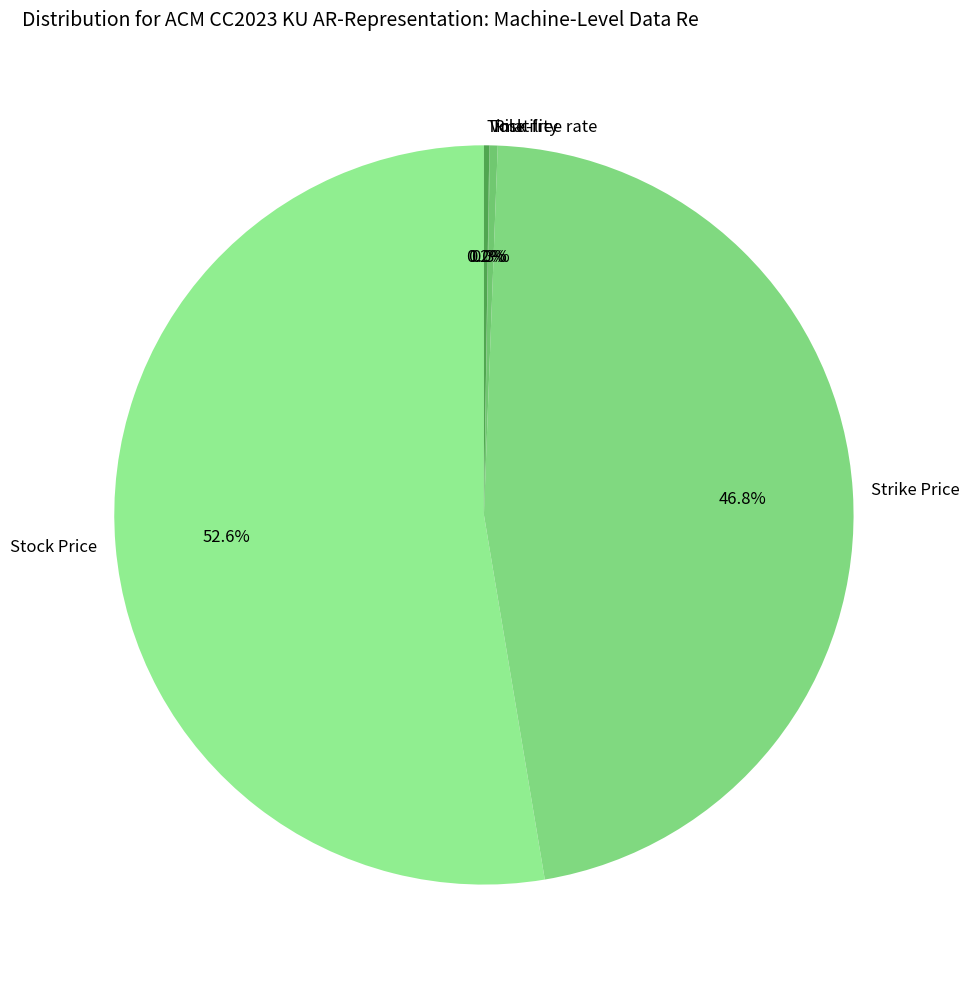

Which slice represents more than half of the pie?

Stock Price